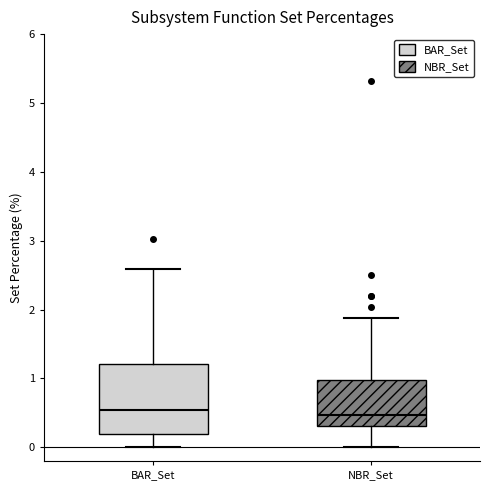

Reading left to right, transcribe this box plot: for each box, give where its median line is, the range the box spans, and where its two whiskers end, as read against the y-axis. The values are not printed on the chart, so give them approximately, as read against the axis.

BAR_Set: median 0.5, box 0.2 to 1.2, whiskers 0.0 to 2.6
NBR_Set: median 0.5, box 0.3 to 1.0, whiskers 0.0 to 1.9